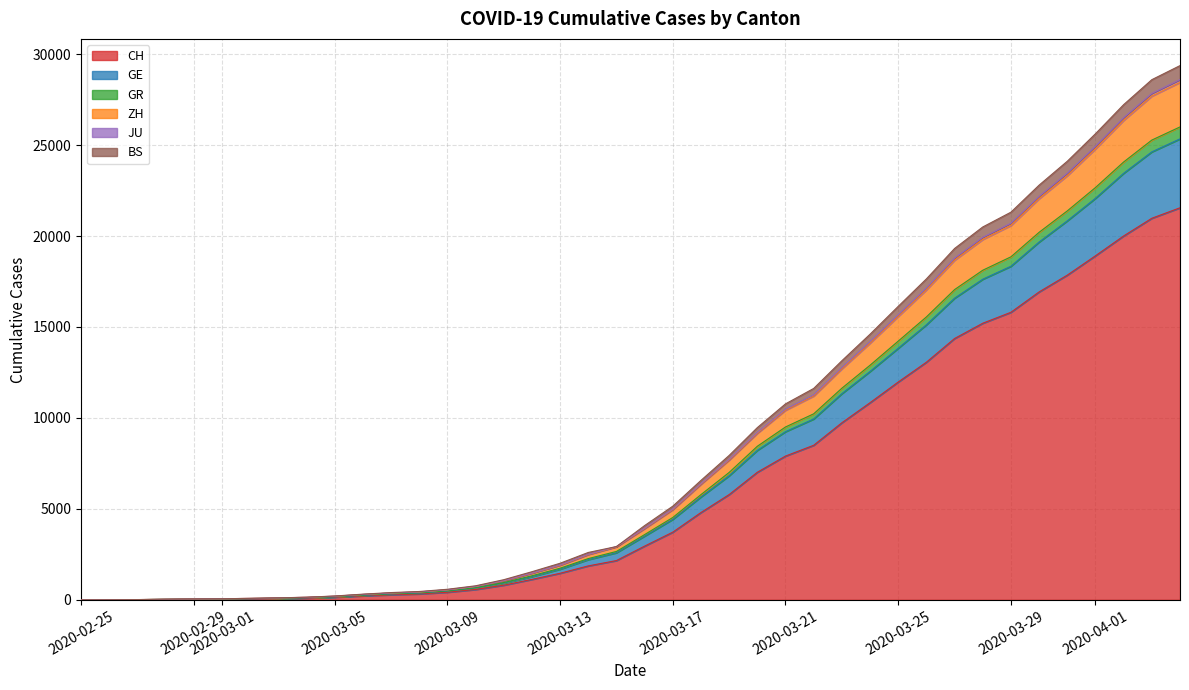

The value of CH at 2020-03-25 is 11975. True or false?

True